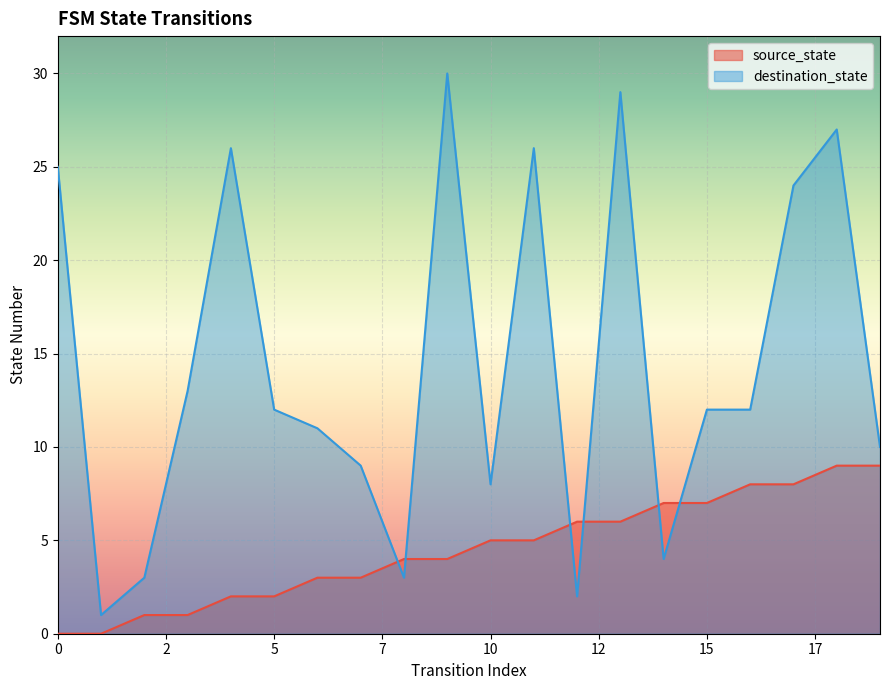

How many times do destination_state and source_state cross each other?

6